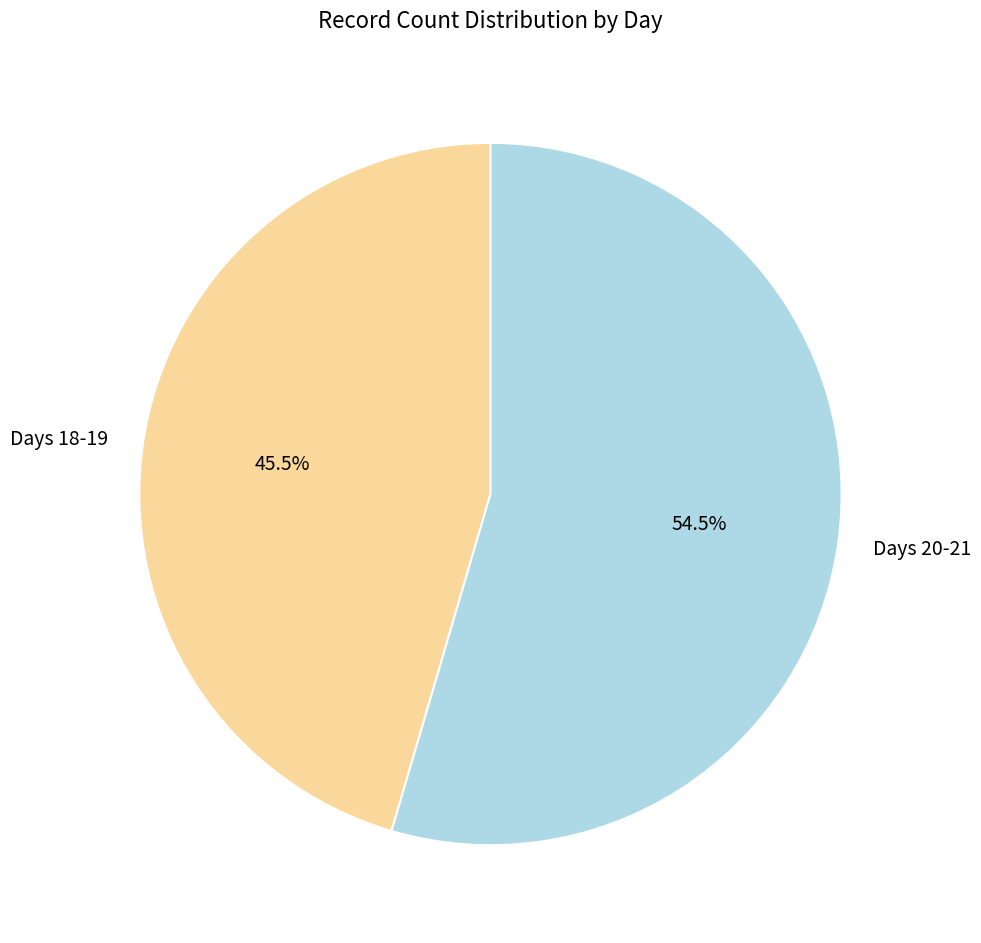

Which slice is the largest?

Days 20-21